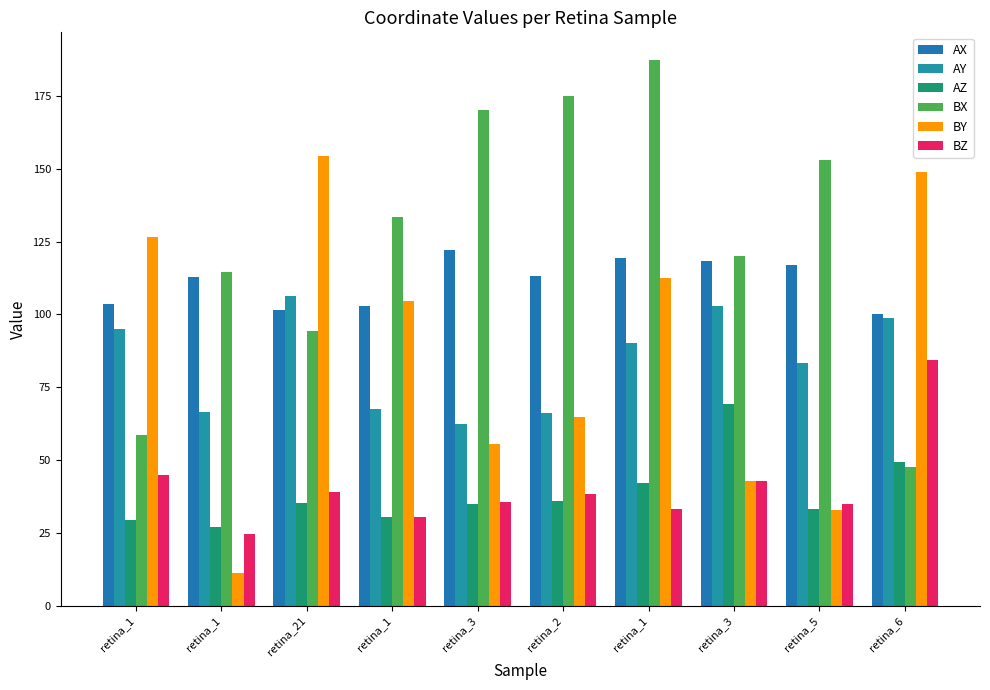

How many groups of bars are there?

10